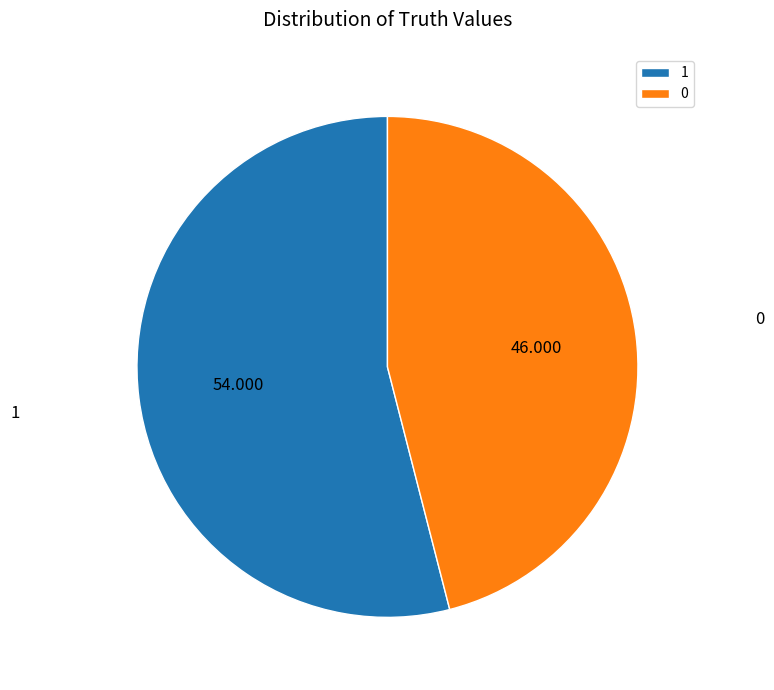

Is it true that 0 is 46% of the pie?

True